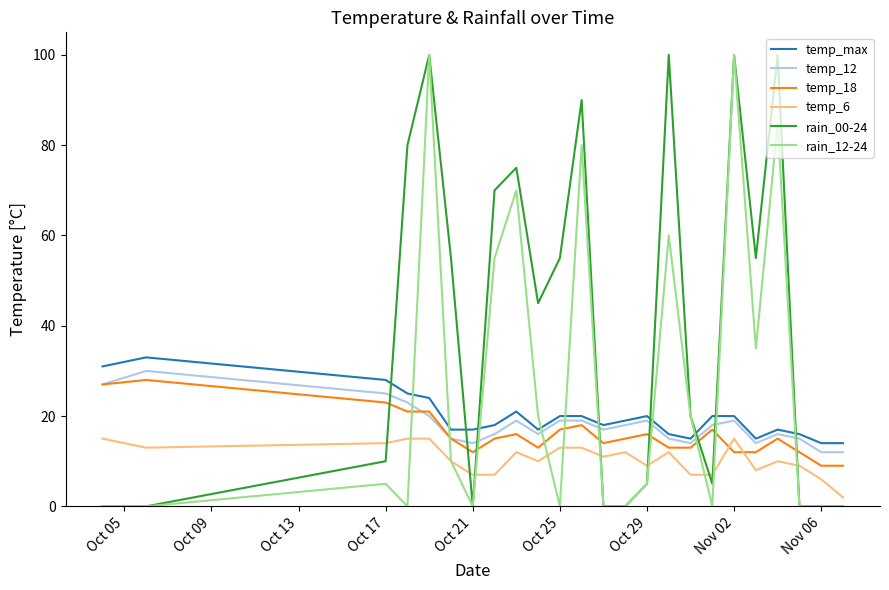

How many lines are shown in the chart?

6